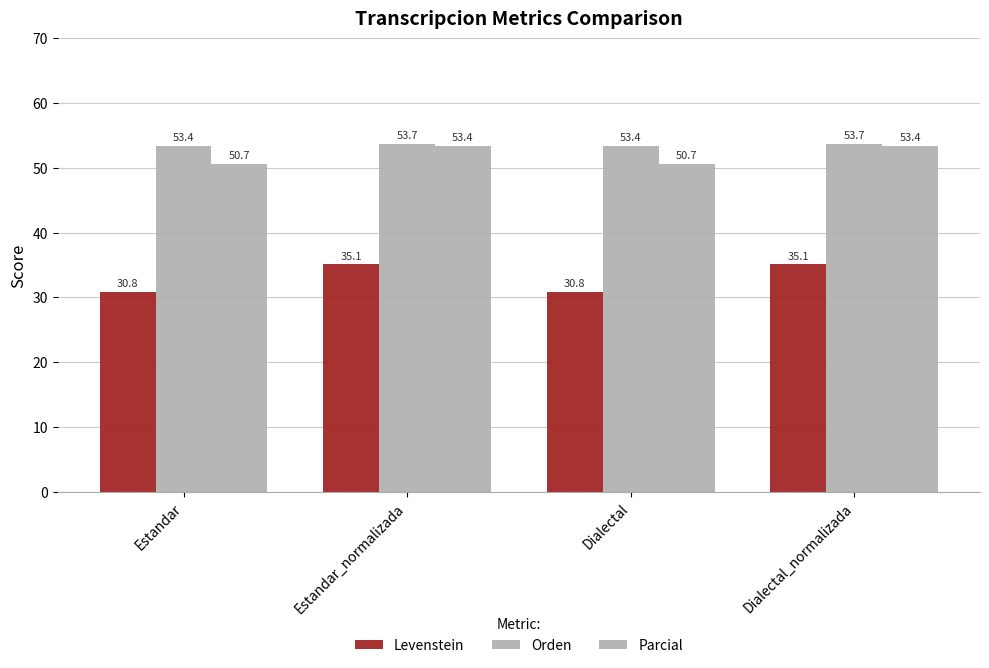

The value of Parcial at Dialectal_normalizada is 53.4. True or false?

True